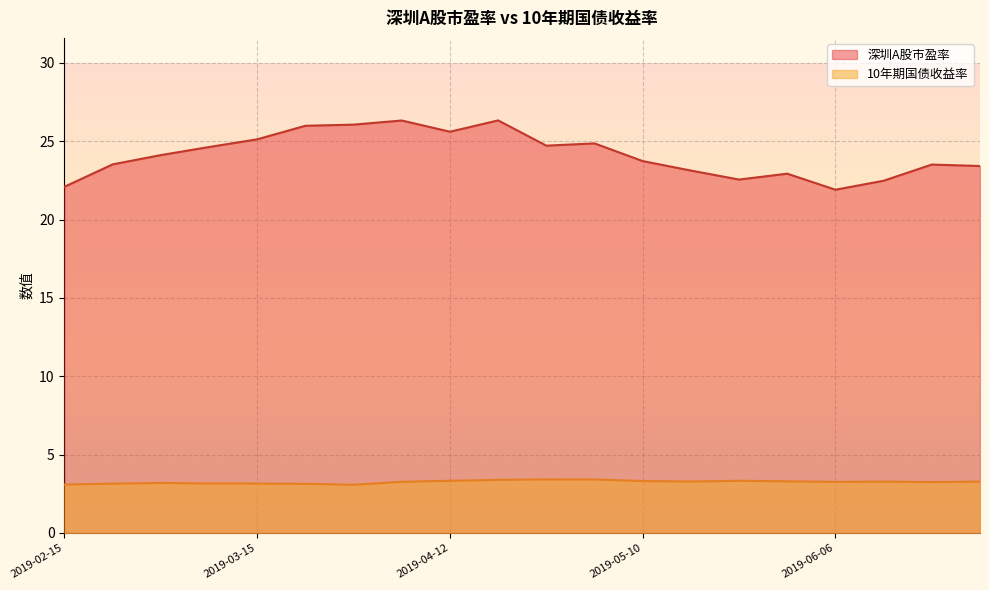

How many lines are shown in the chart?

2